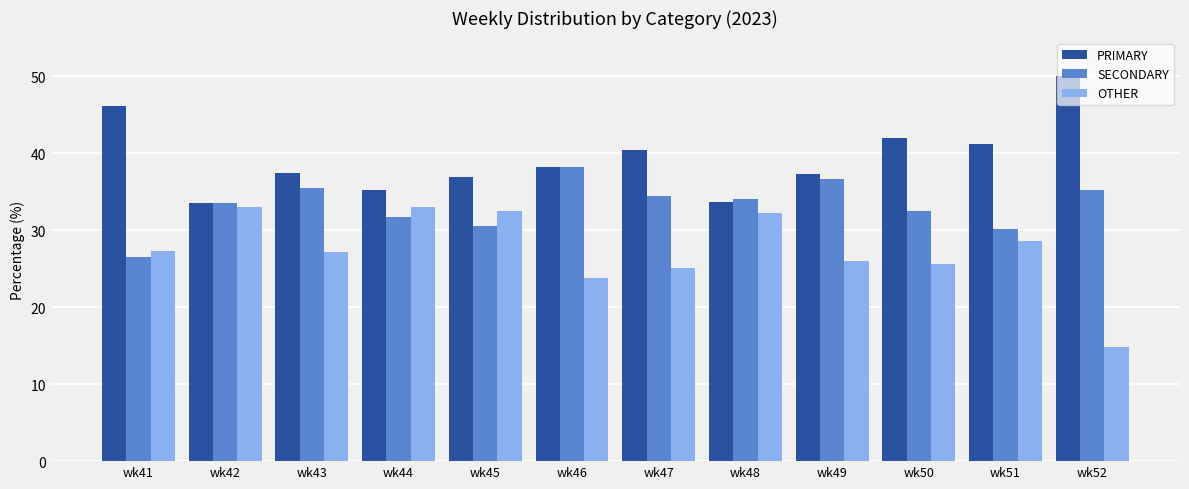

Read the SECONDARY value at wk45.

30.6